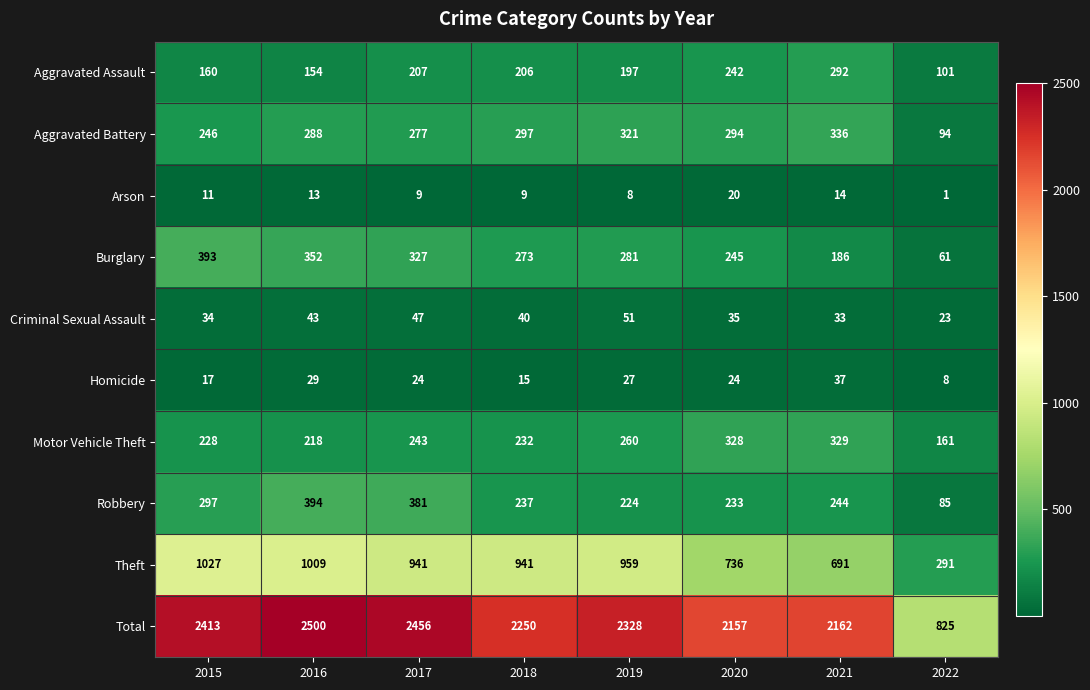

Is it true that Theft equals 370 at 2016?

False